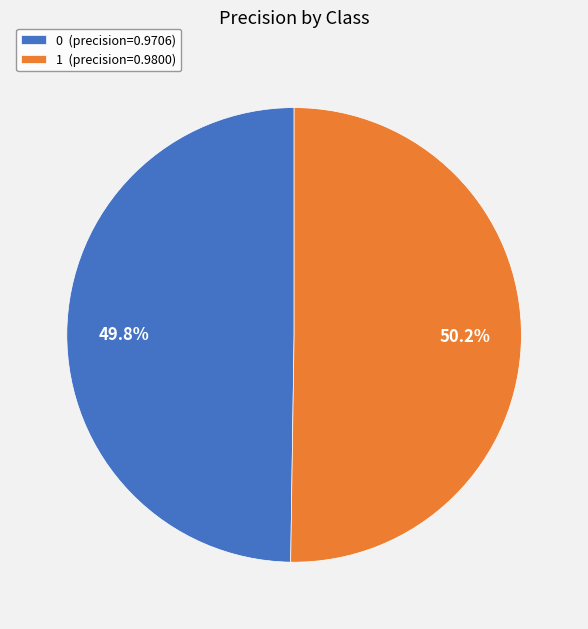

Does any single category account for the majority?

Yes